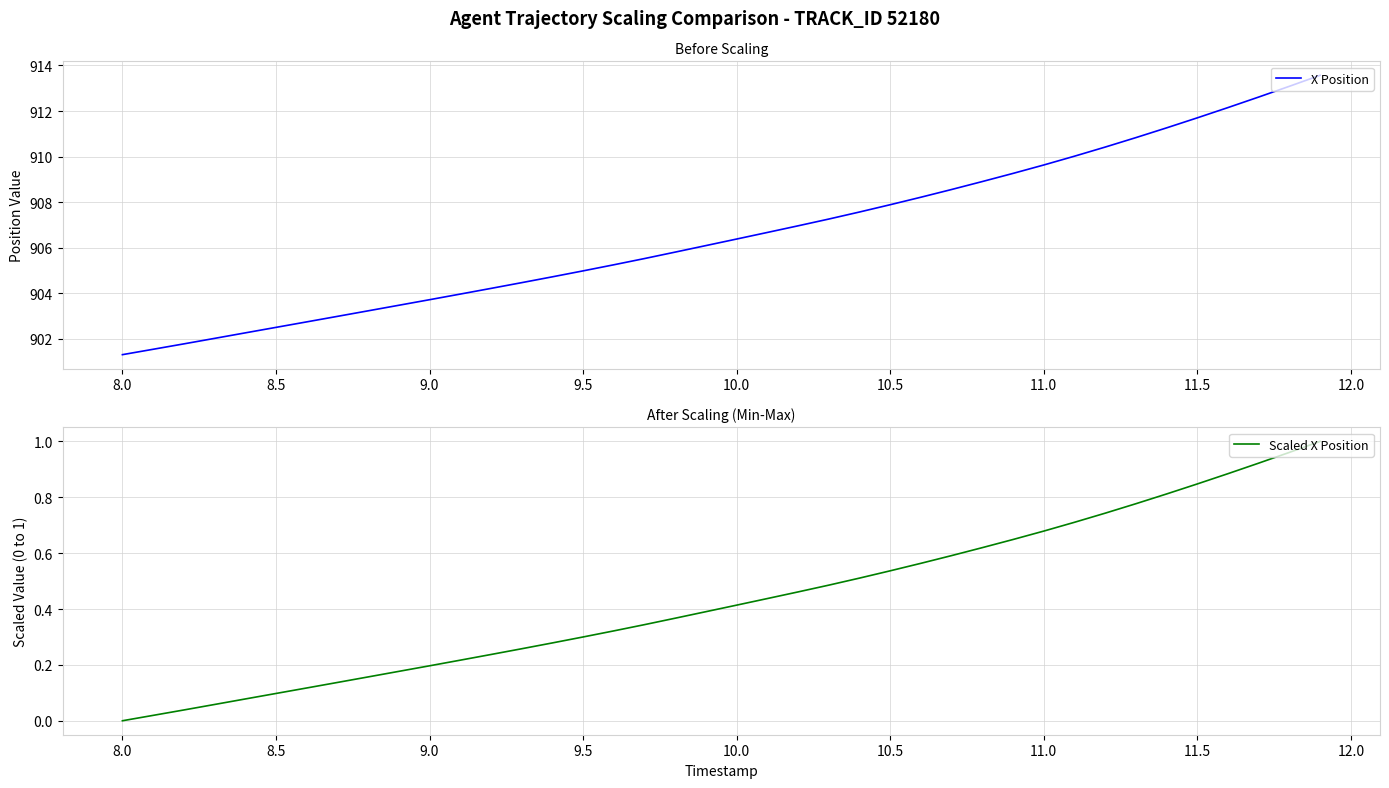

True or false: Scaled X Position has a value of -0.7 at 8.0.

False